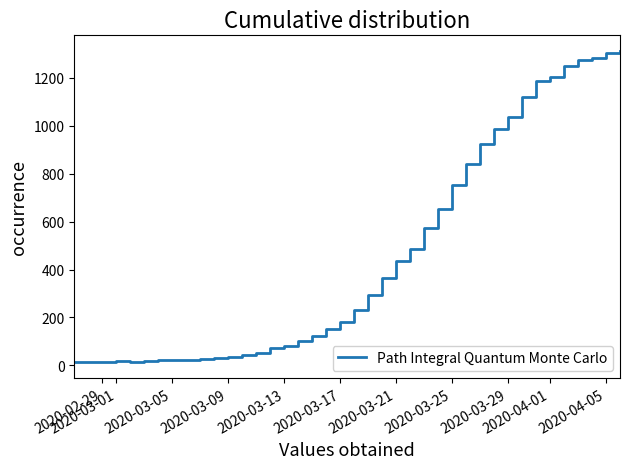

What is the difference between the maximum and minimum values?

1300